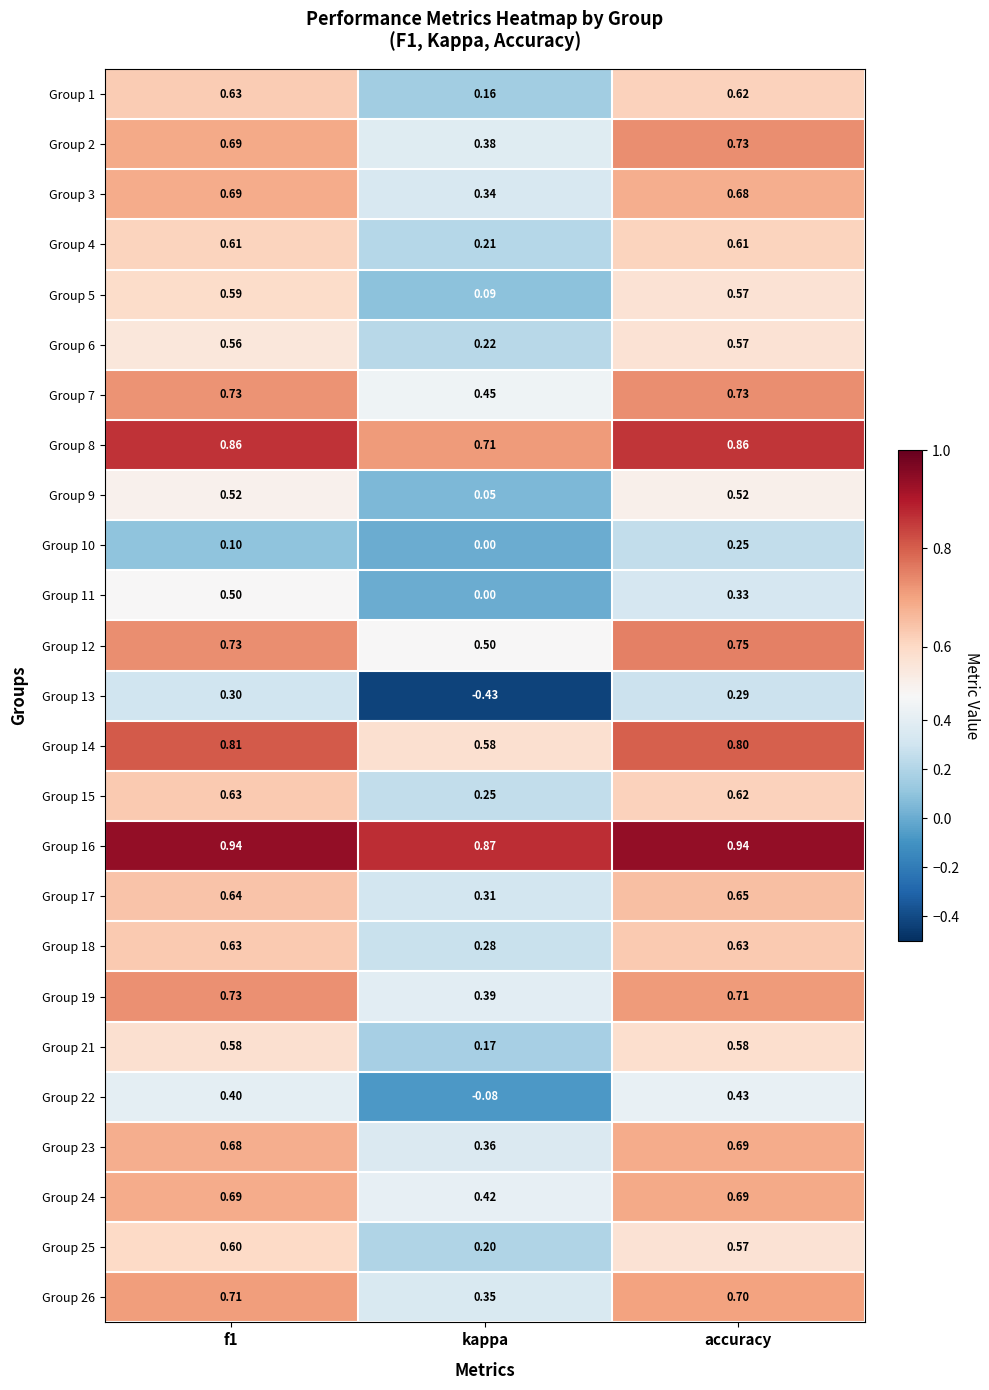

What is the total value across all series at kappa?

6.8